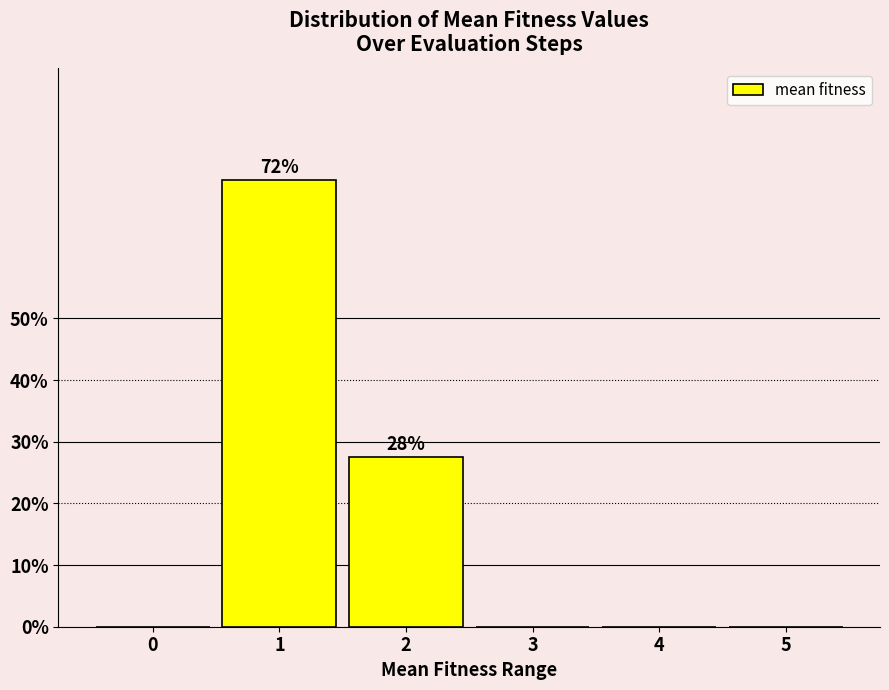

Reading left to right, extract all data points from this chart.

0=0.0	1=72.5	2=27.5	3=0.0	4=0.0	5=0.0